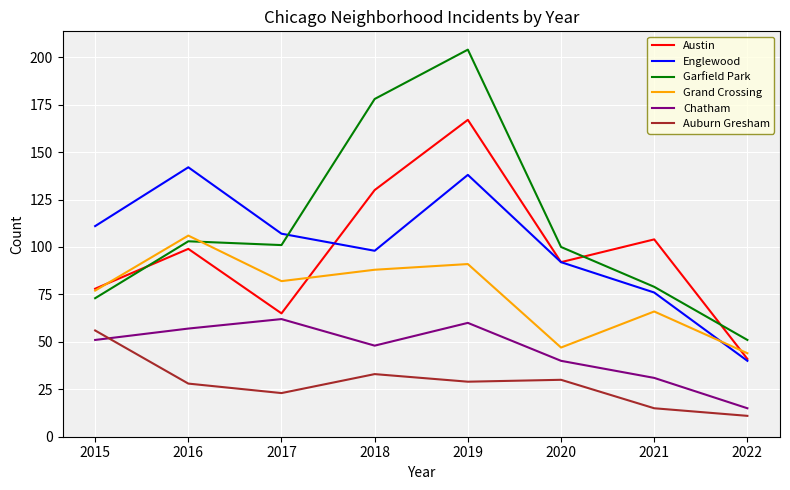

What is the sum of all Englewood values?

804